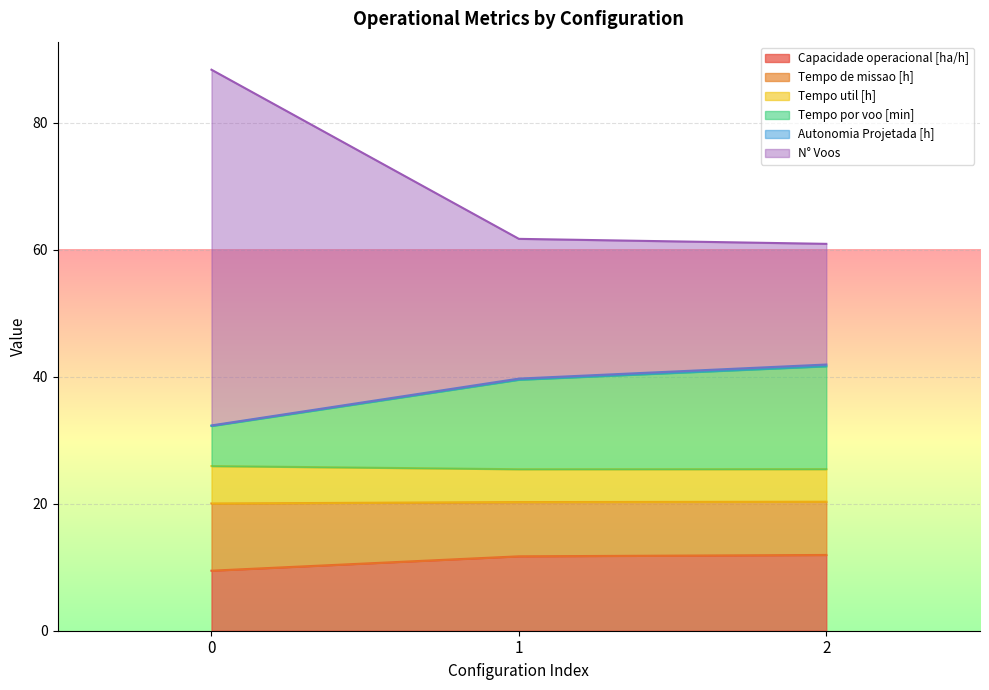

What is the maximum value for Capacidade operacional [ha/h]?

11.9